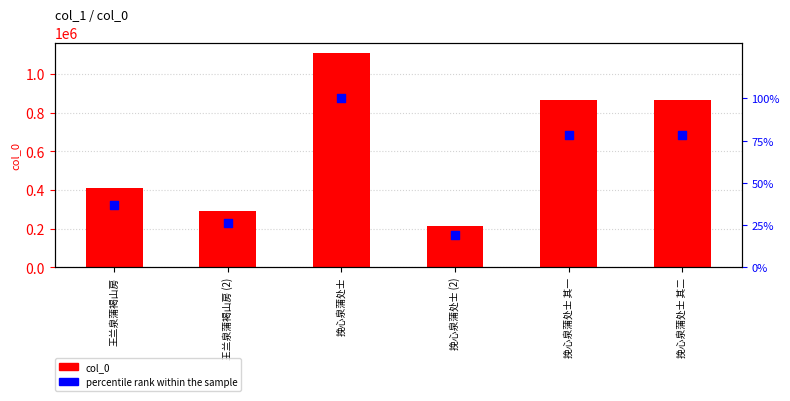

Is the value of percentile rank at 王兰泉蒲褐山房 greater than the value of col_0 at 王兰泉蒲褐山房 (2)?

No